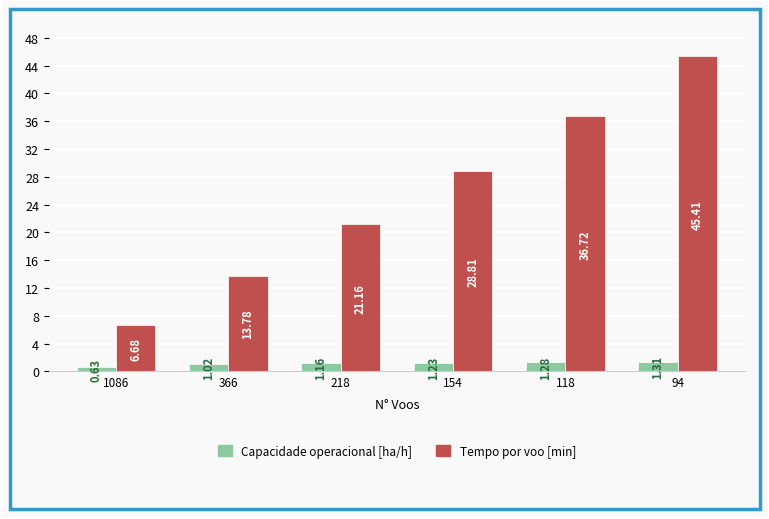

Is it true that Tempo por voo [min] equals 2.7 at 1086?

False